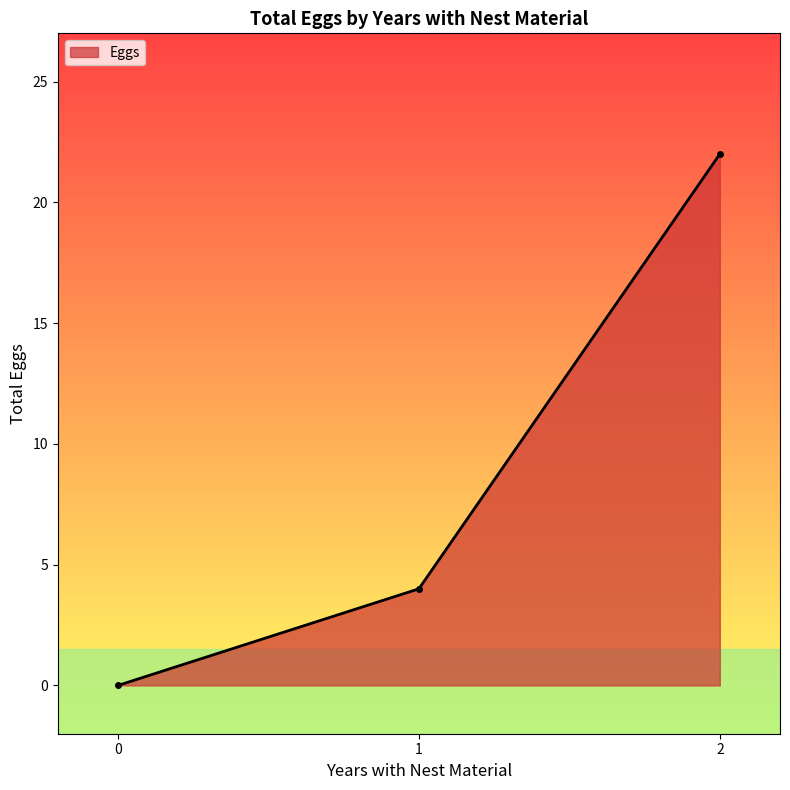

Reading right to left, list all the values displayed in this chart.

2=22	1=4	0=0